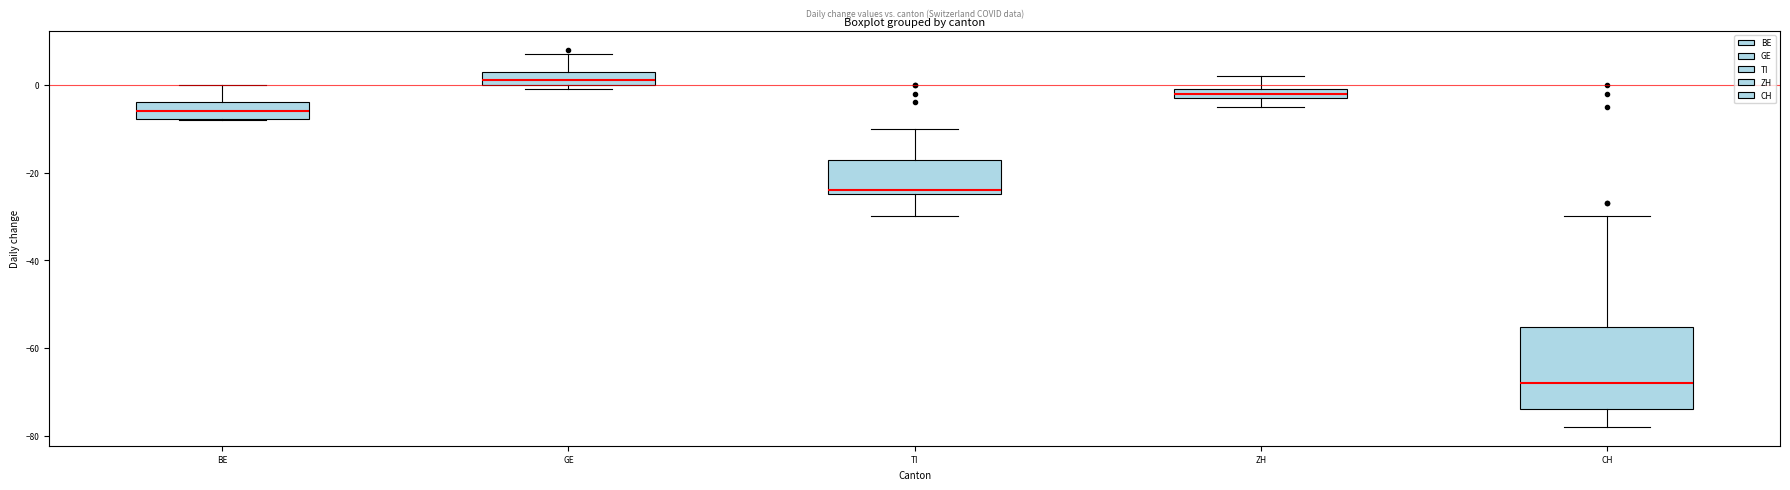

Which box has the highest median line?

GE